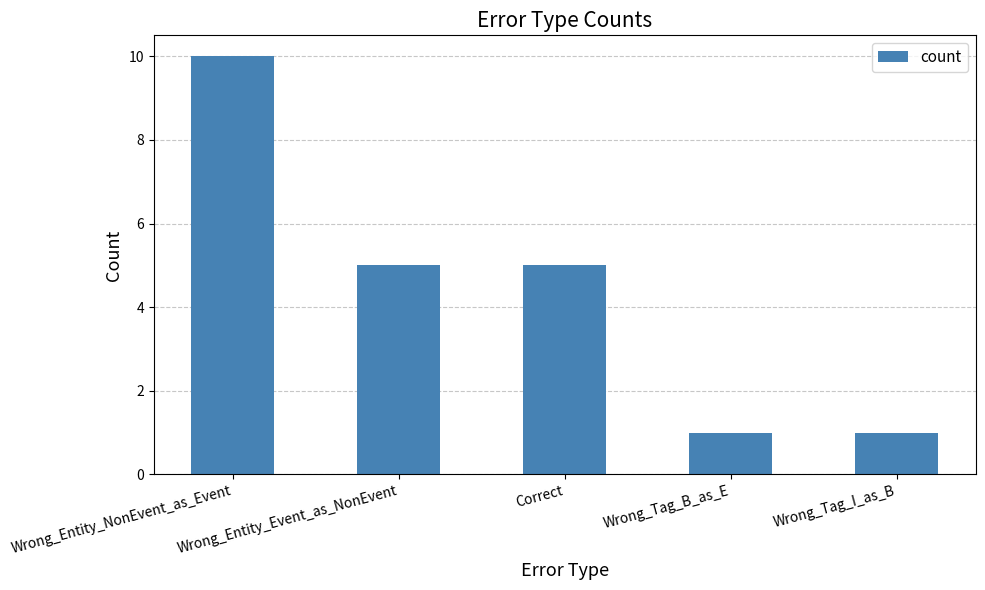

At which category does the chart reach its peak across all series?

Wrong_Entity_NonEvent_as_Event